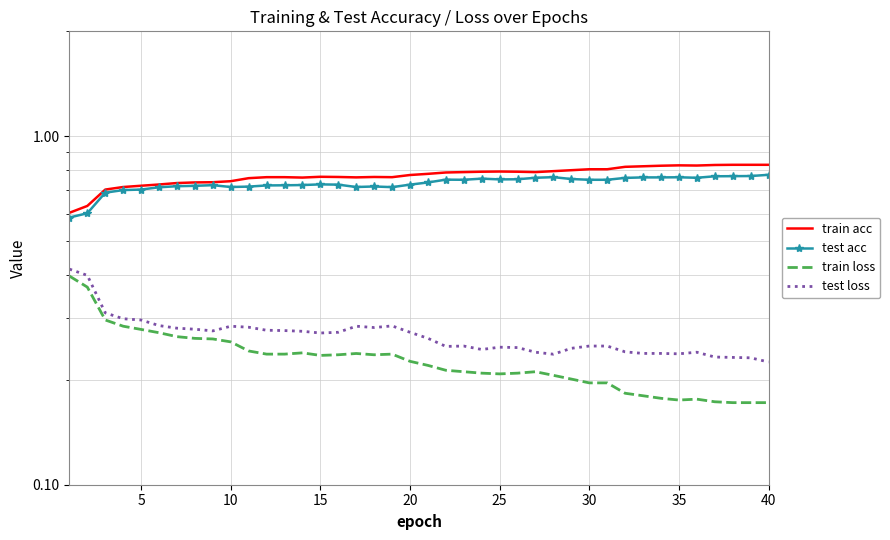

Between 30 and 25, which is larger?

30